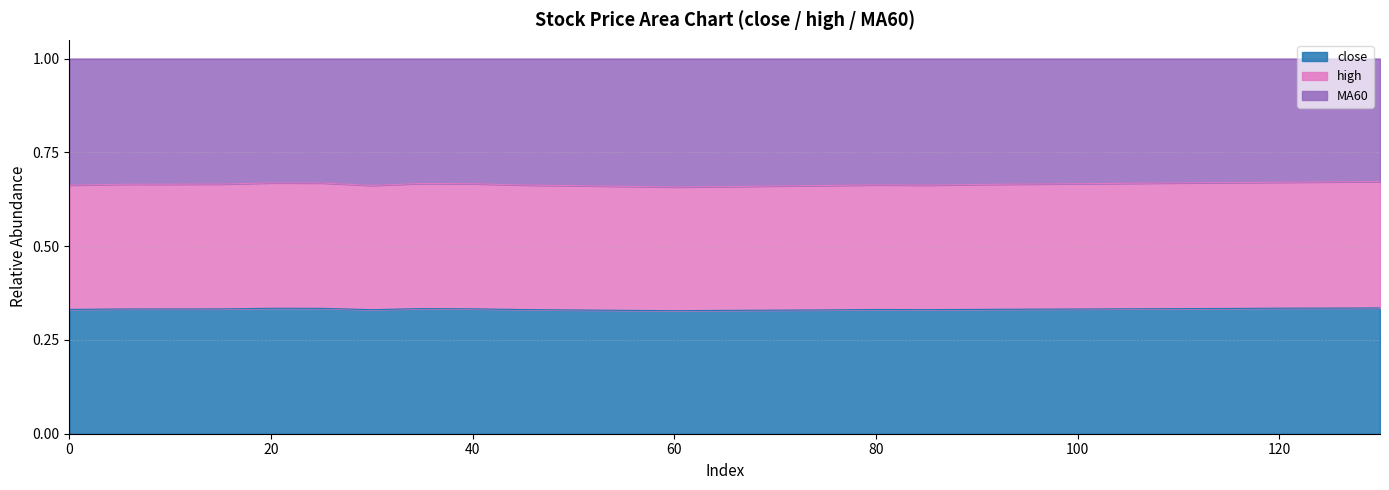

The value of high at 130 is 1.1. True or false?

False